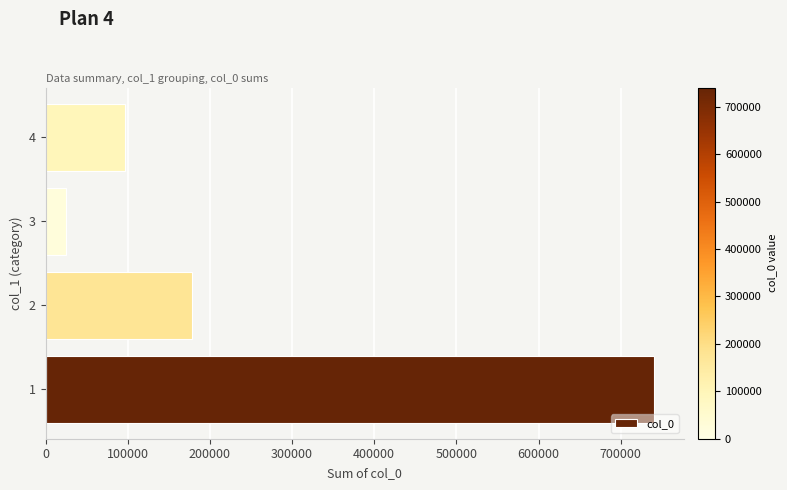

Is it true that the value at 3 is 25104?

True